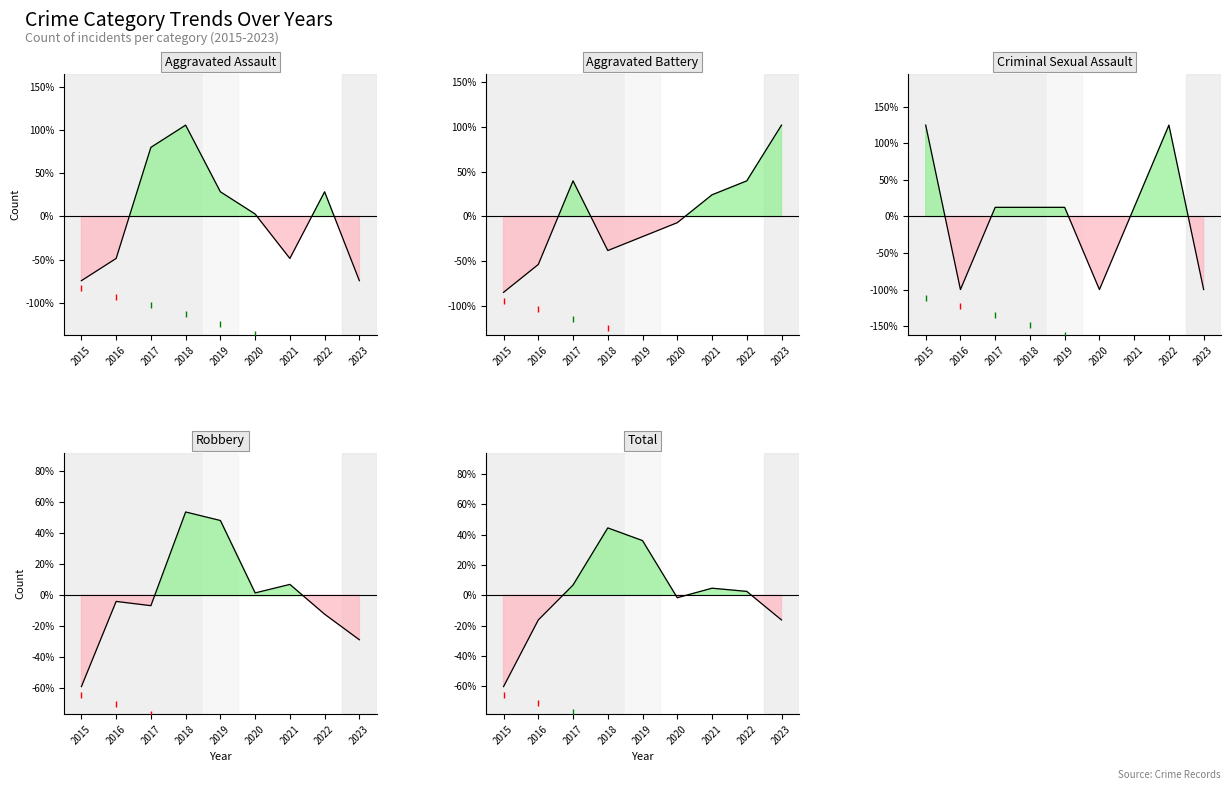

True or false: Total has a value of 72.3 at 2018.

False